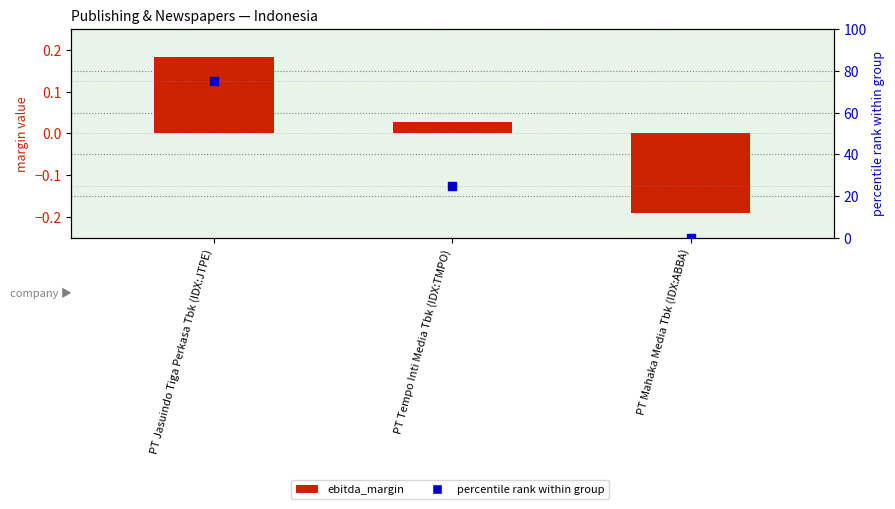

What is the total value across all series at PT Jasuindo Tiga Perkasa Tbk (IDX:JTPE)?

75.2